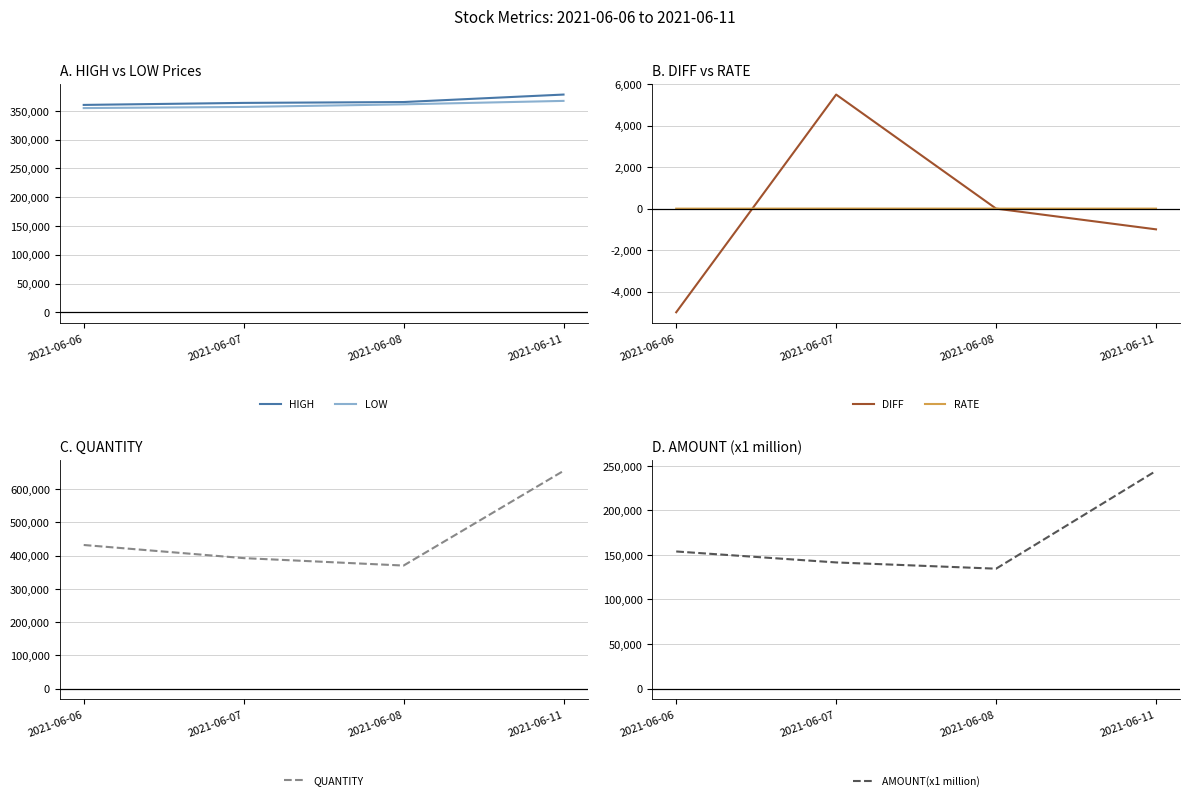

What is the difference between the maximum and minimum values in the RATE series?

2.9